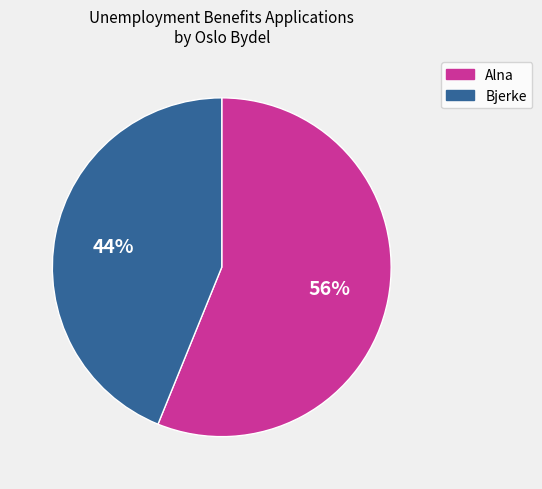

What is the ratio of the value at Alna to the value at Bjerke?

1.3